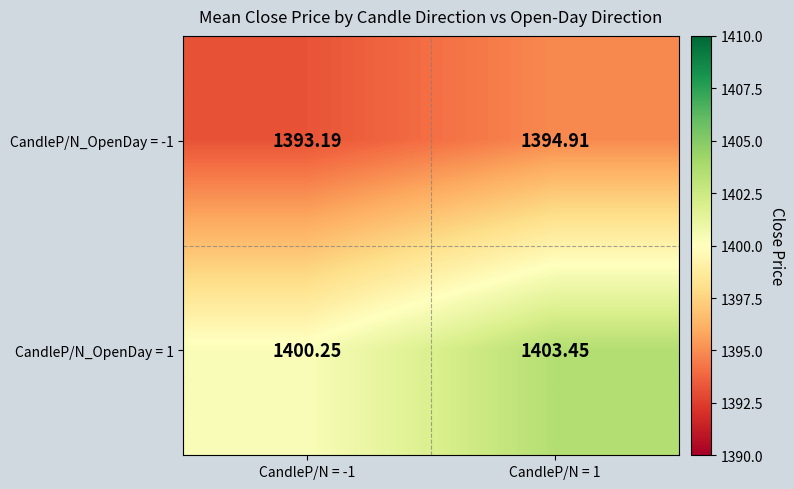

Which series changed the most between CandleP/N = -1 and CandleP/N = 1?

CandleP/N_OpenDay = 1